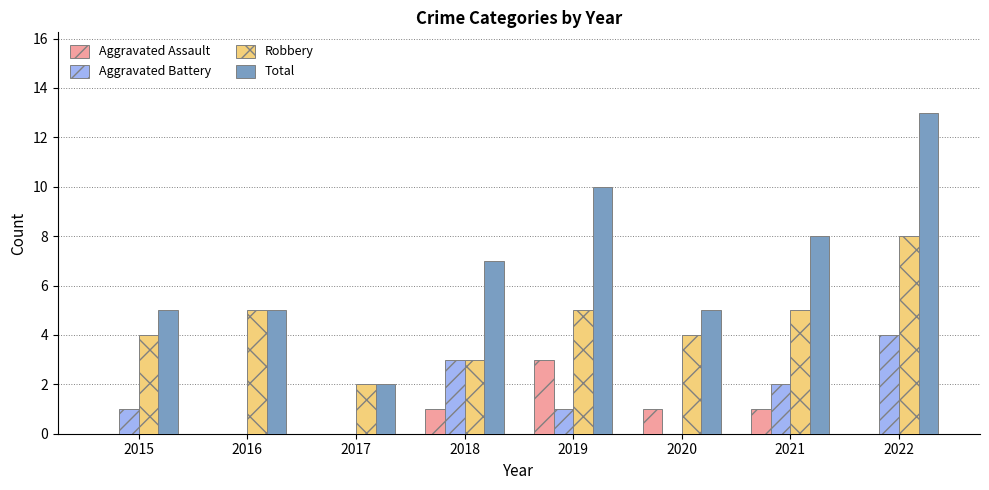

Is it true that Aggravated Battery equals 3 at 2021?

False